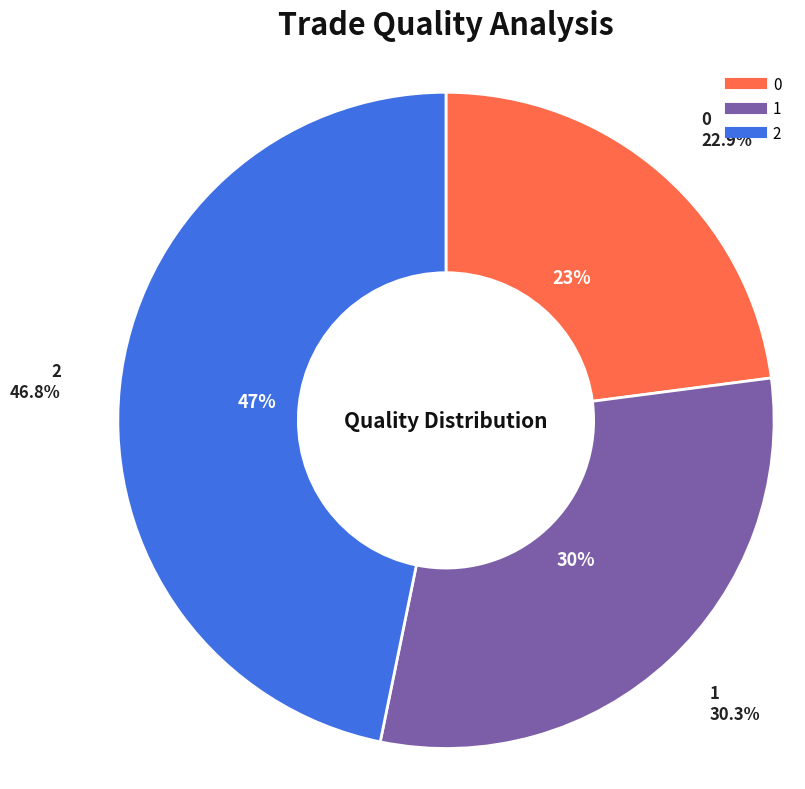

The 2 slice represents 41% of the pie. True or false?

False